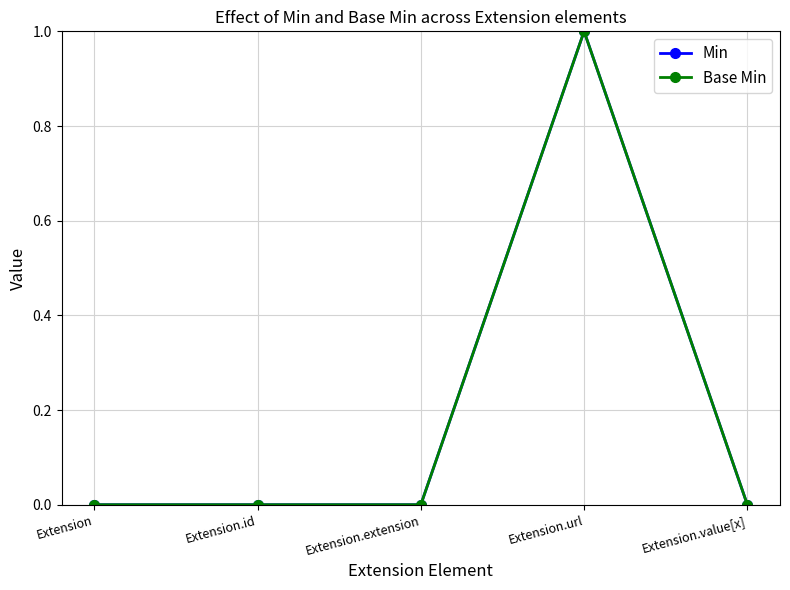

Is this an area chart (filled region under the line)?

No